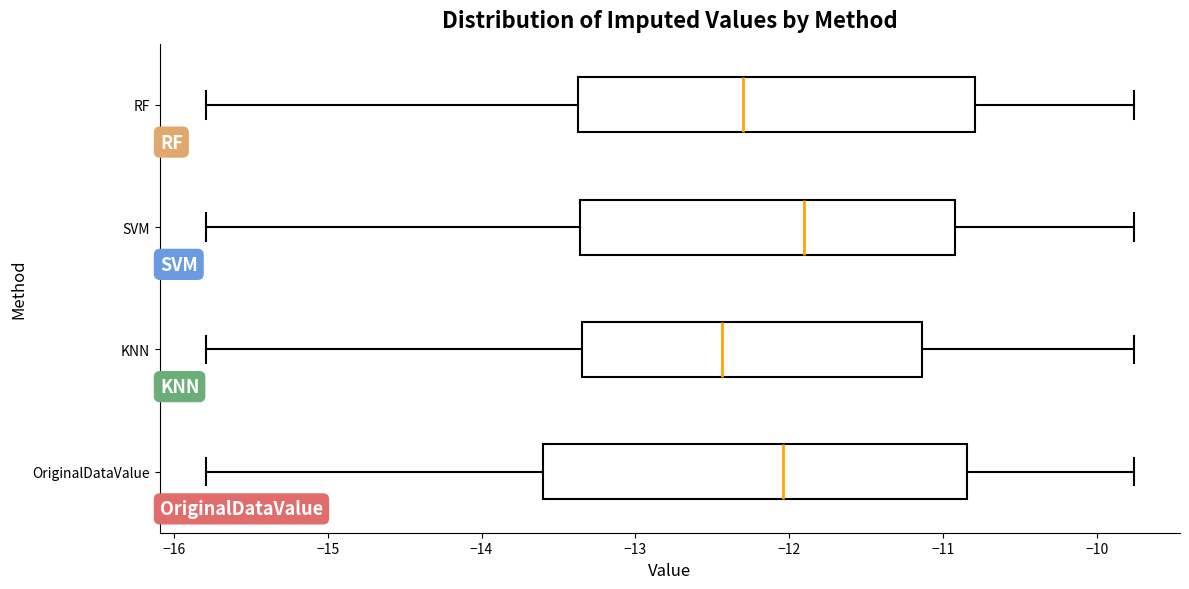

Reading bottom to top, transcribe this box plot: for each box, give where its median line is, the range the box spans, and where its two whiskers end, as read against the x-axis. The values are not printed on the chart, so give them approximately, as read against the axis.

OriginalDataValue: median -12.0, box -13.6 to -10.8, whiskers -15.8 to -9.8
KNN: median -12.4, box -13.3 to -11.1, whiskers -15.8 to -9.8
SVM: median -11.9, box -13.4 to -10.9, whiskers -15.8 to -9.8
RF: median -12.3, box -13.4 to -10.8, whiskers -15.8 to -9.8